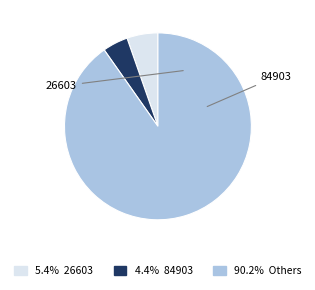

Is there any slice that represents more than half of the pie?

Yes